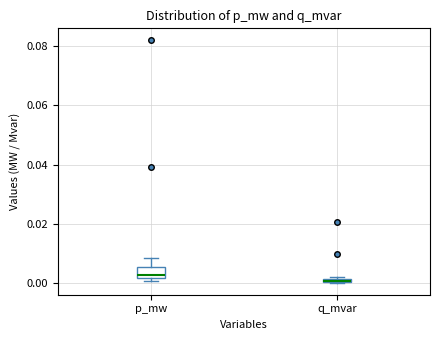

Where does the upper whisker of the box for p_mw end on the y-axis? The values are not printed on the chart, so give them approximately, as read against the axis.

0.008